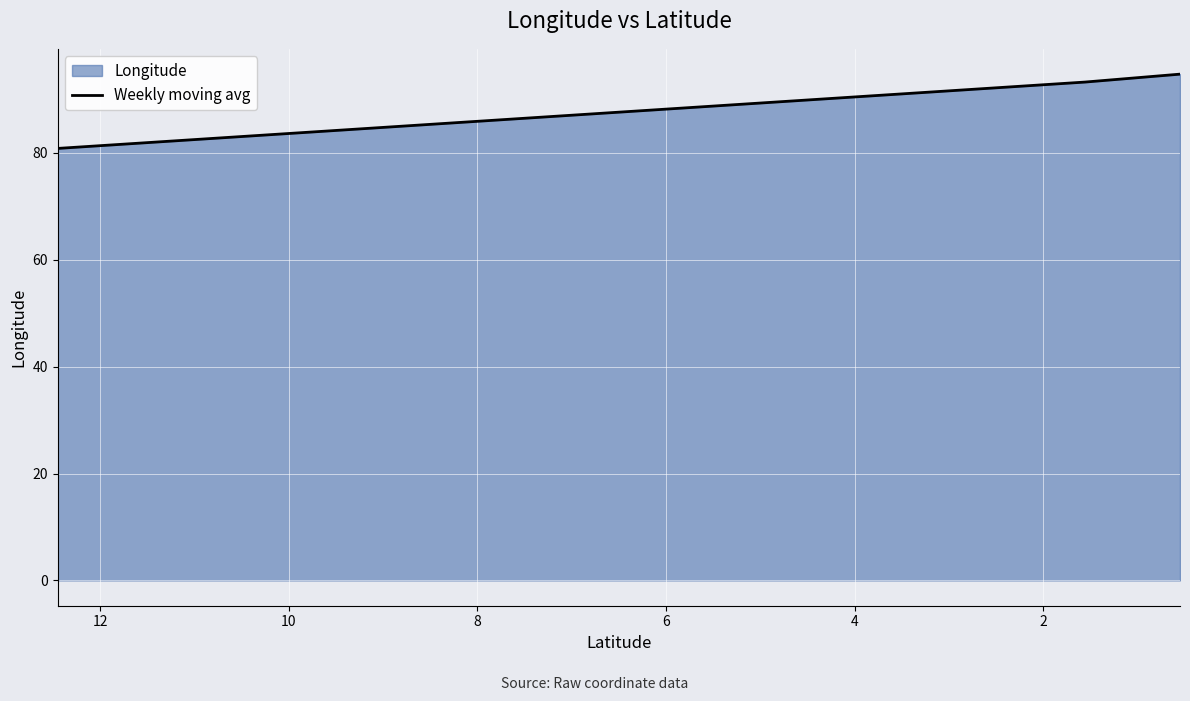

Reading left to right, list all the values displayed in this chart.

80.8	93.3	94.7